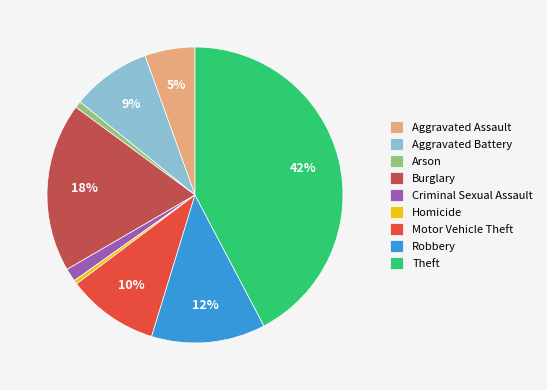

How many slices are in this pie chart?

9